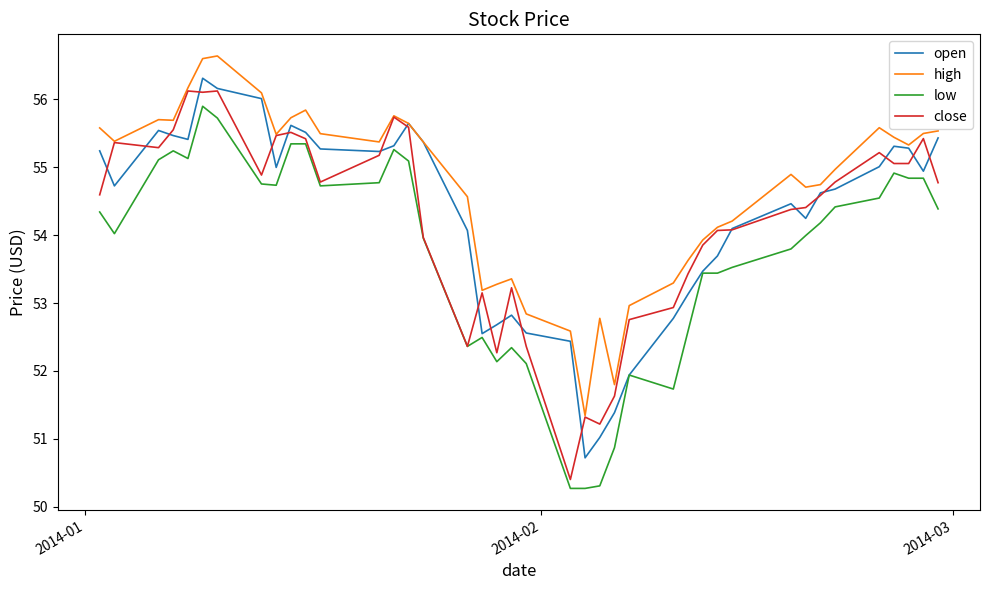

How many lines are shown in the chart?

4